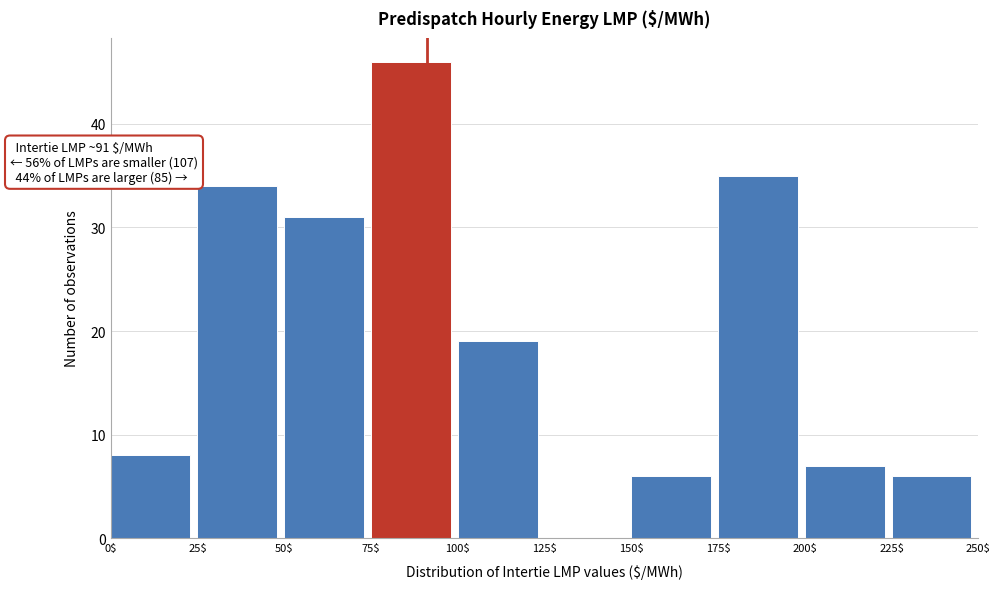

Over which range of the x-axis is the bar tallest?

75$ to 100$